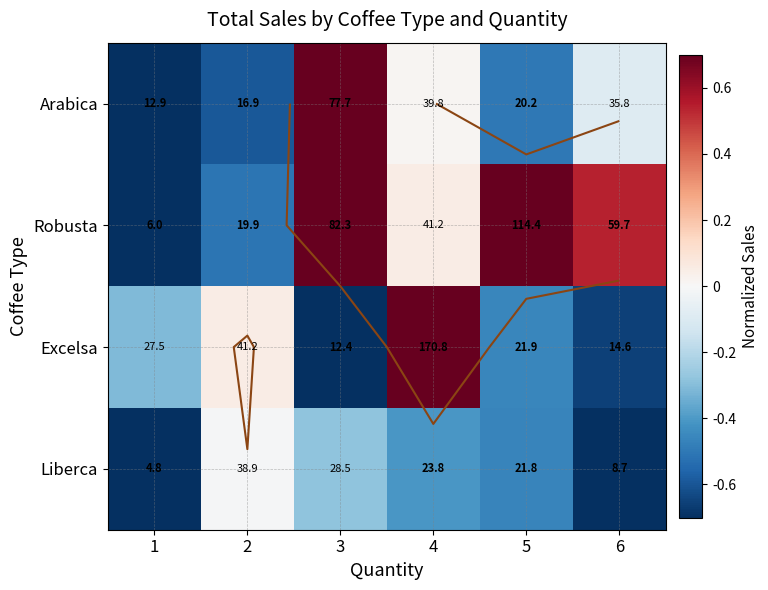

What is the difference between the maximum and second lowest values in the Arabica series?

1.3